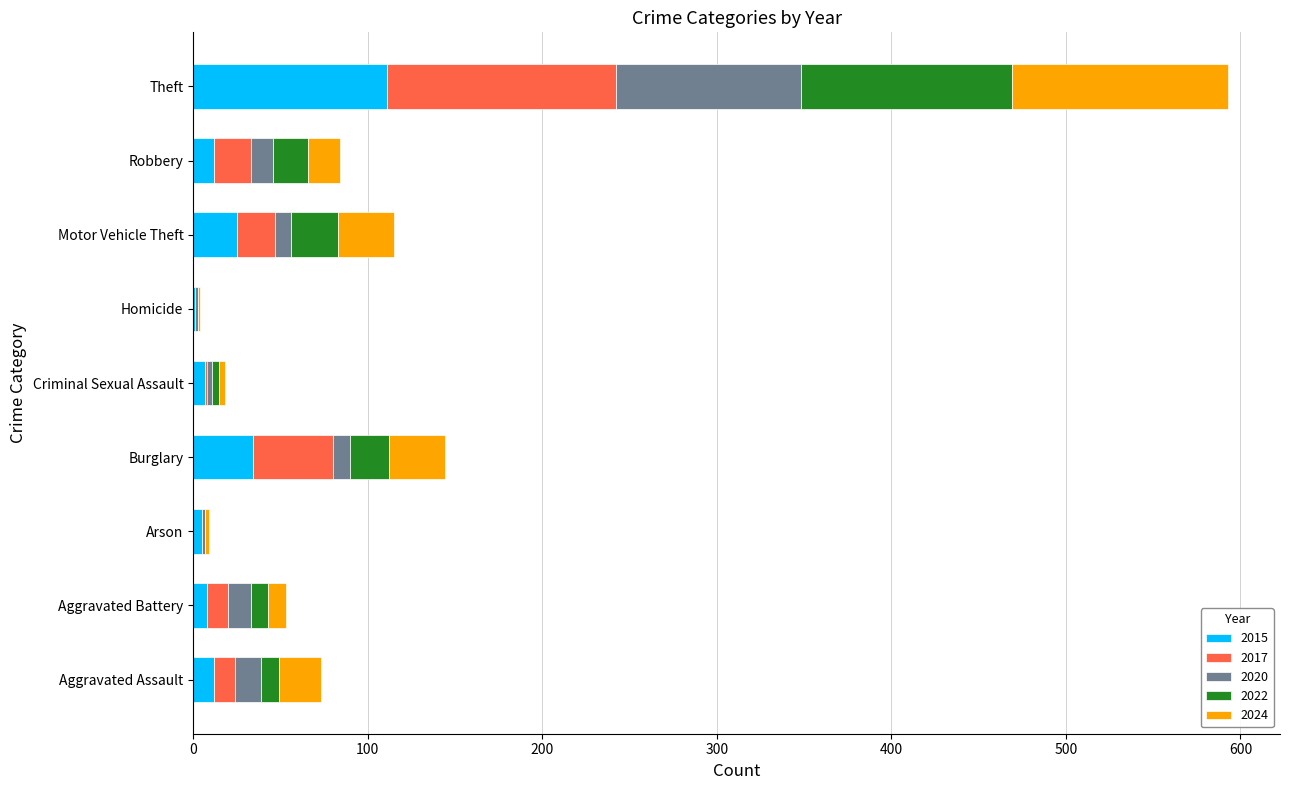

At which label does 2015 reach its peak?

Theft